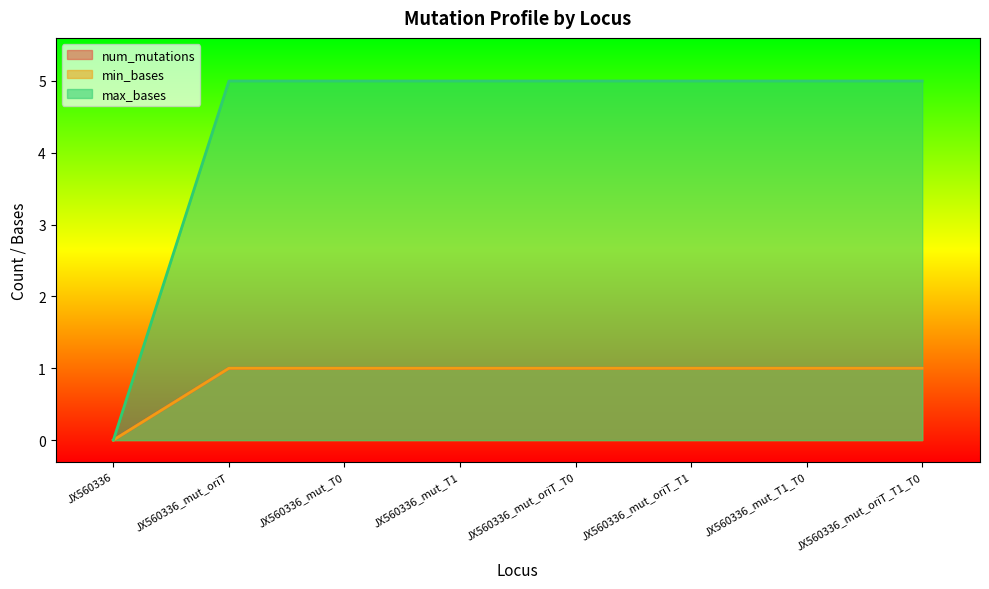

Does the chart have visible grid lines?

No